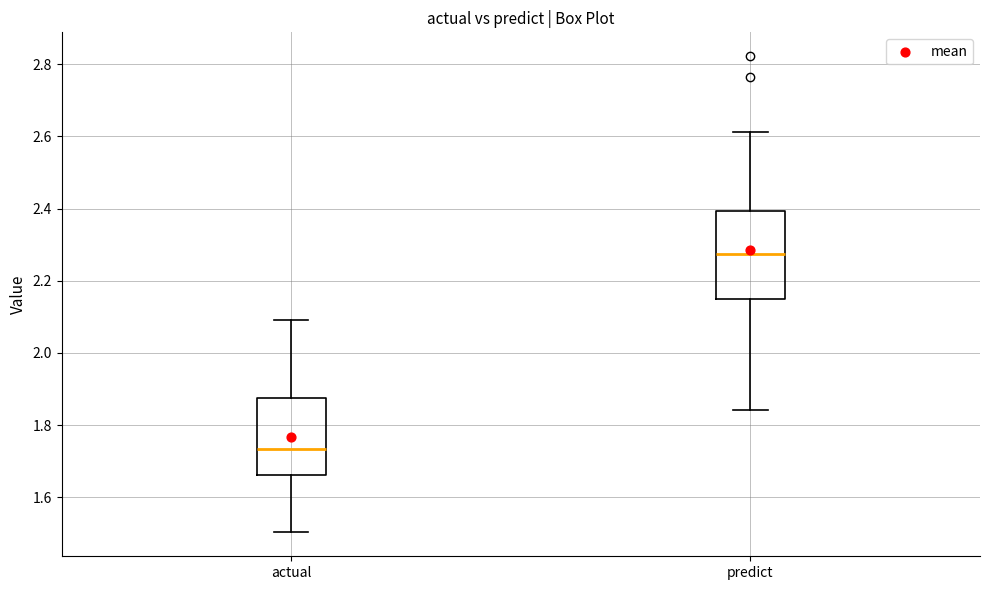

Which box's median line is the highest?

predict